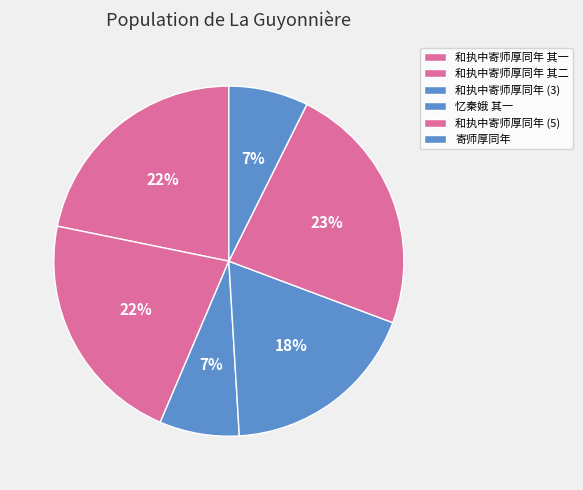

To the nearest percent, what is the average slice percentage?

17%